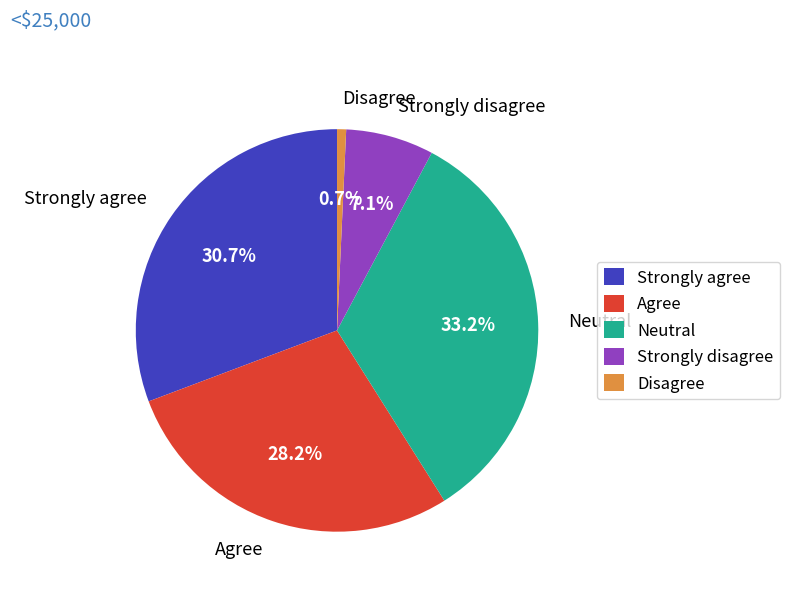

What is the smallest slice in the pie chart?

Disagree